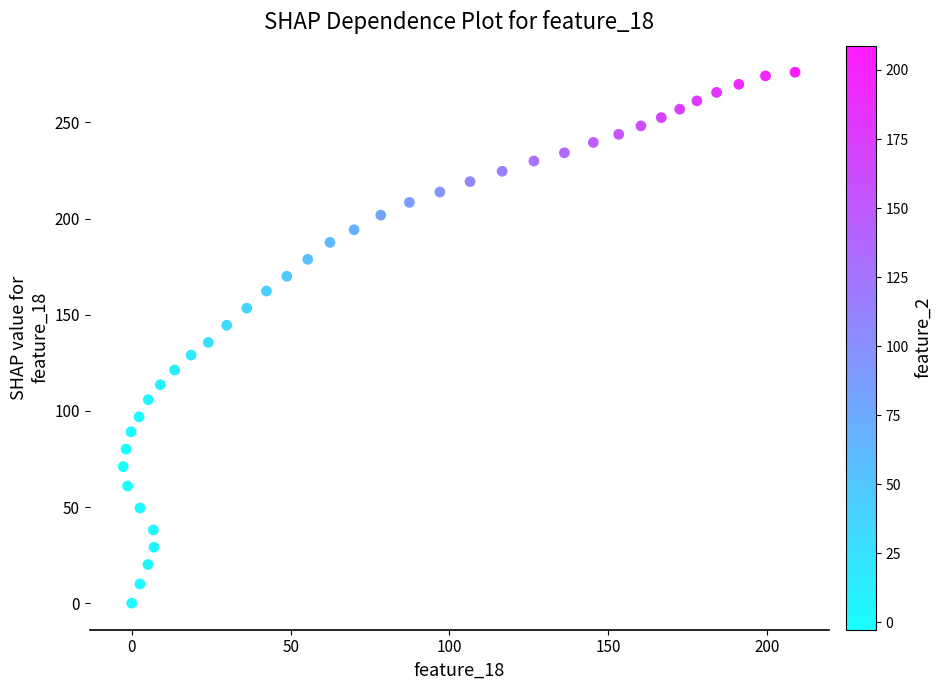

What is the range of X values (max minus min)?

211.5